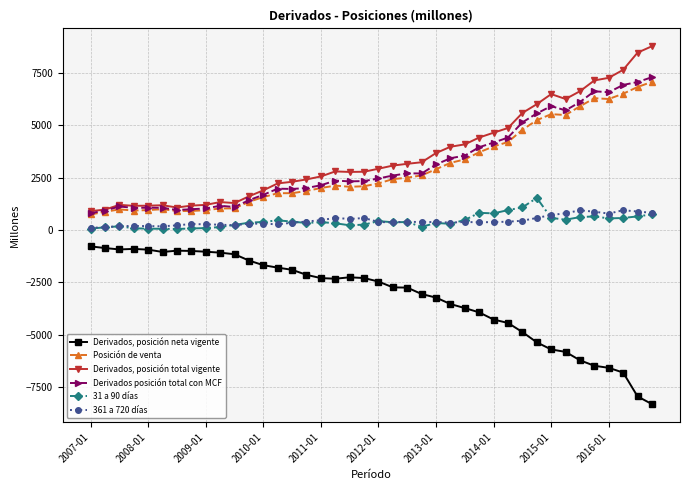

How many values in the Derivados, posición neta vigente series exceed -2320?

19